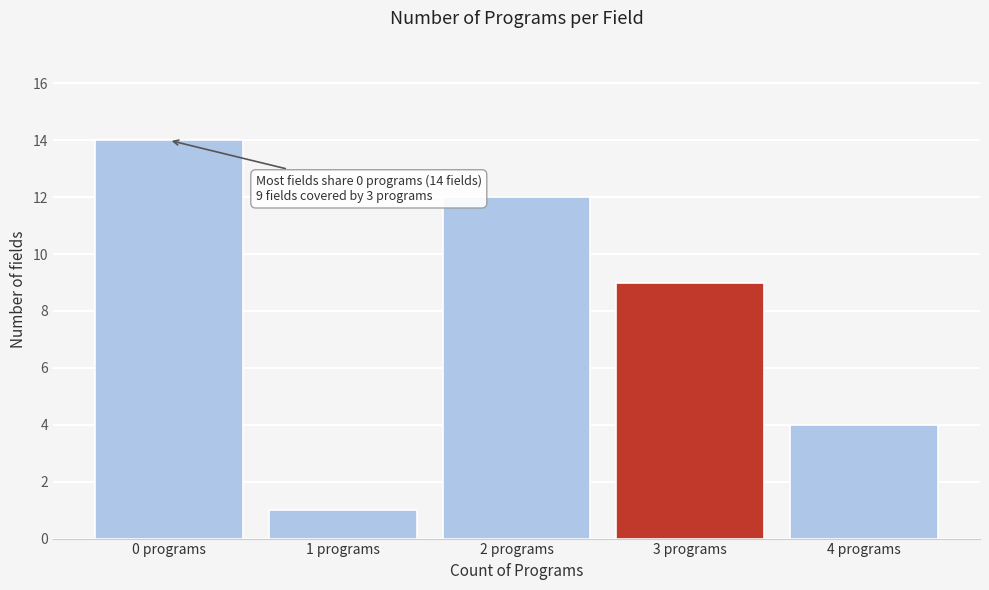

Reading left to right, list all the values displayed in this chart.

0 programs=14	1 programs=1	2 programs=12	3 programs=9	4 programs=4